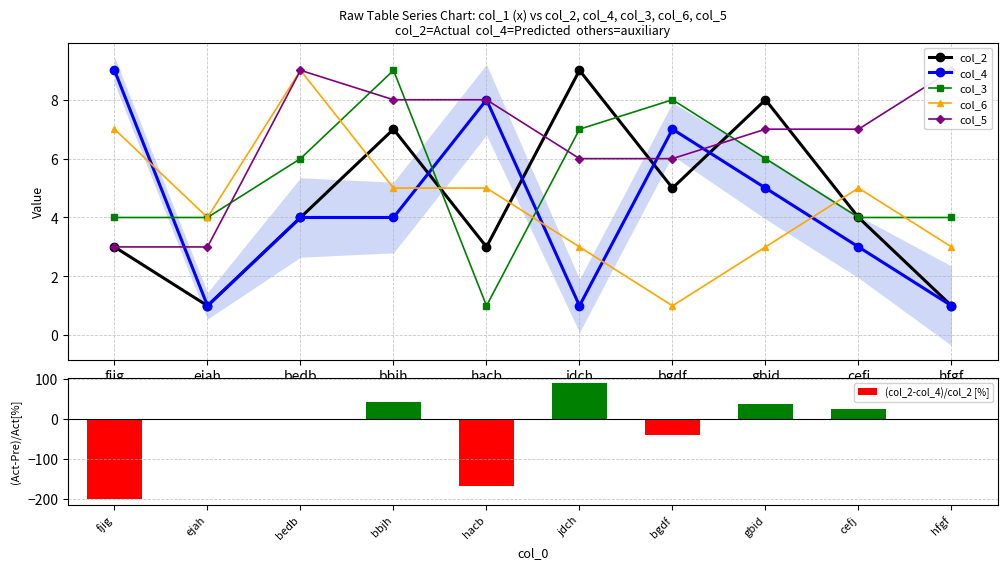

What position from the left is fjig?

1